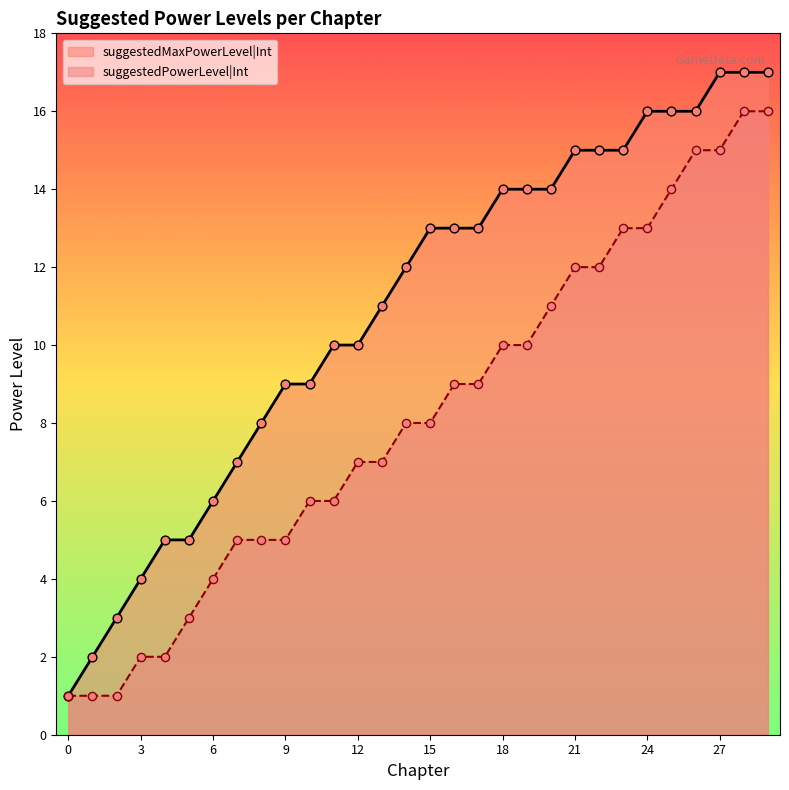

Is the value of suggestedMaxPowerLevel|Int at 0 greater than the value of suggestedPowerLevel|Int at 4?

No